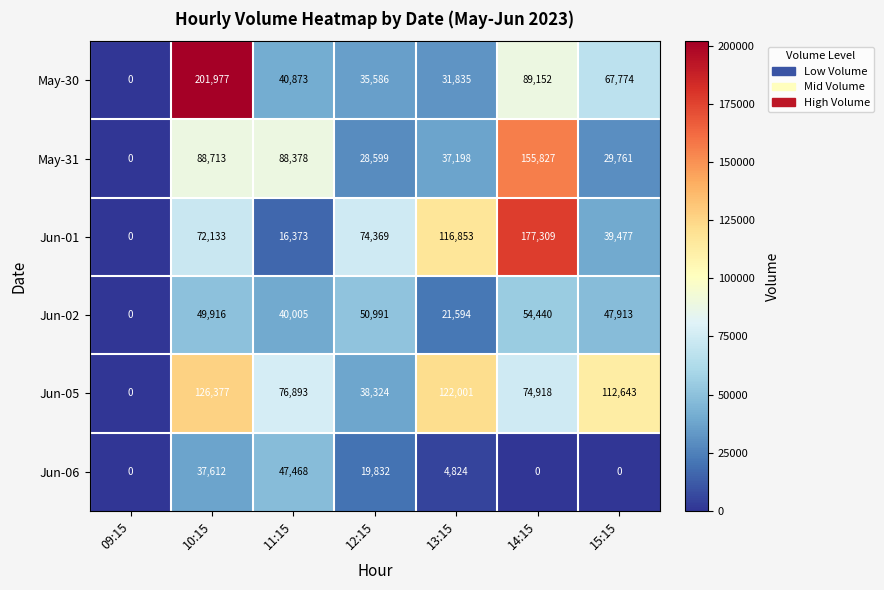

How many data points does each series have?

7